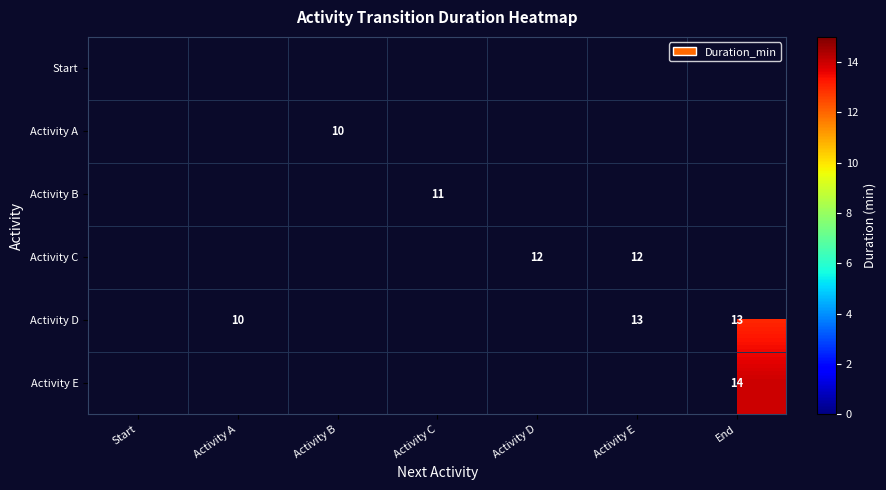

How many series are shown in this chart?

6